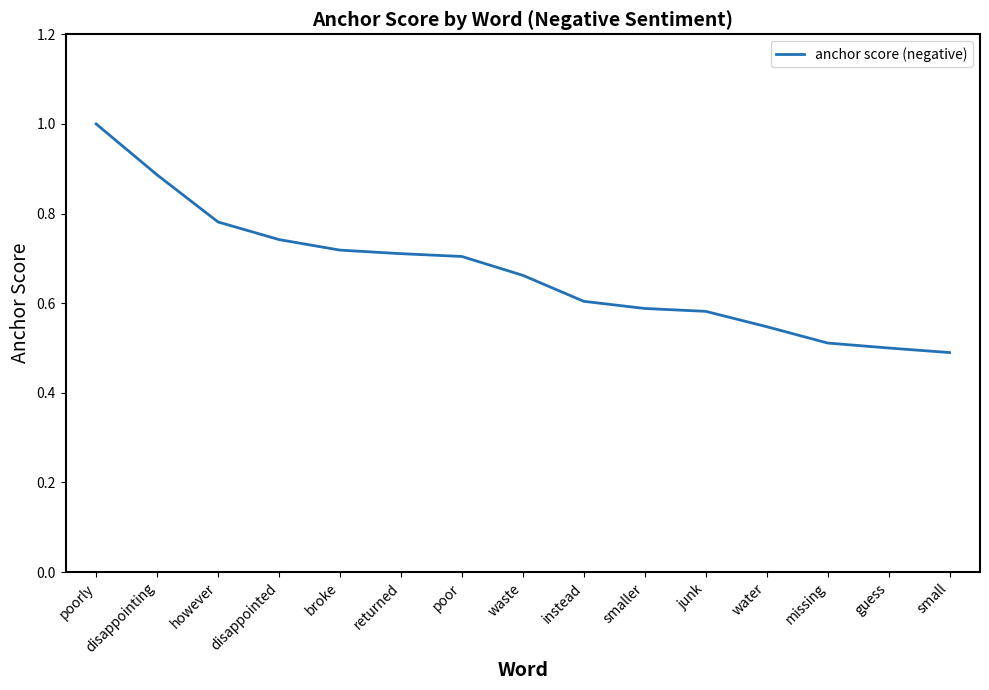

Is it true that the value at missing is 0.7?

False